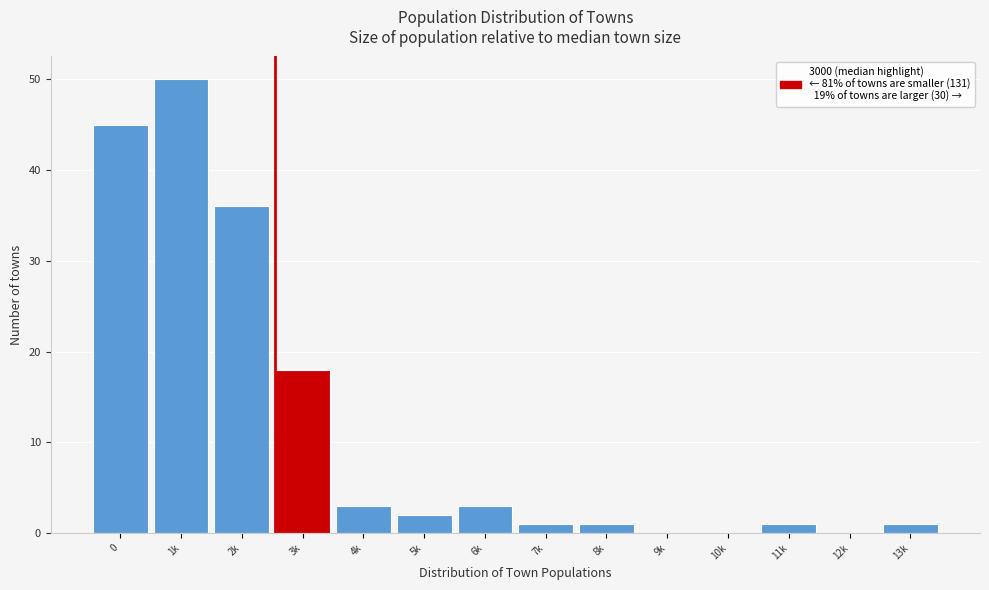

Reading left to right, list all the values displayed in this chart.

0=45	1k=50	2k=36	3k=18	4k=3	5k=2	6k=3	7k=1	8k=1	9k=0	10k=0	11k=1	12k=0	13k=1